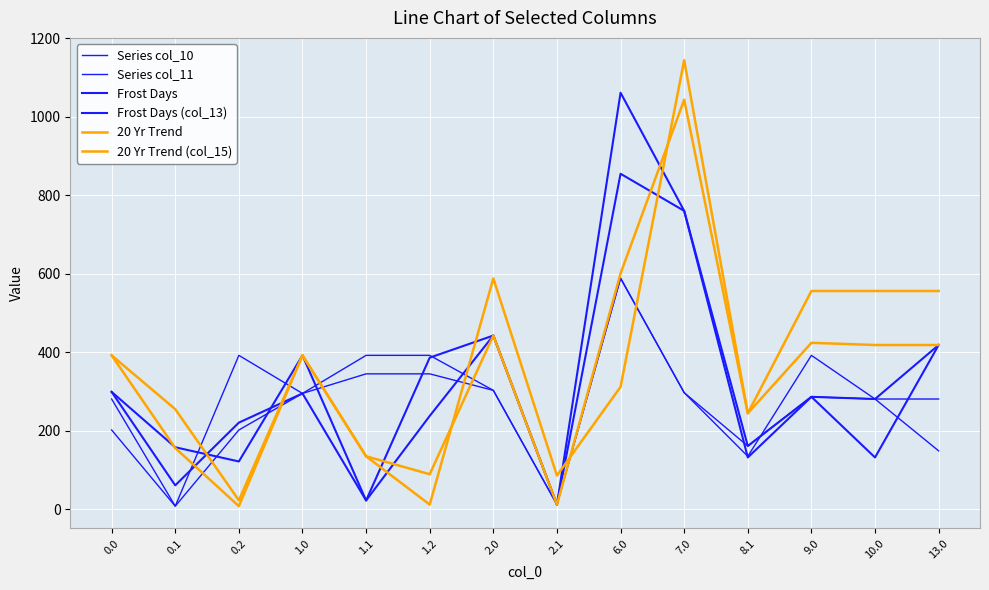

The value of 20 Yr Trend at 0.0 is 392.0. True or false?

True